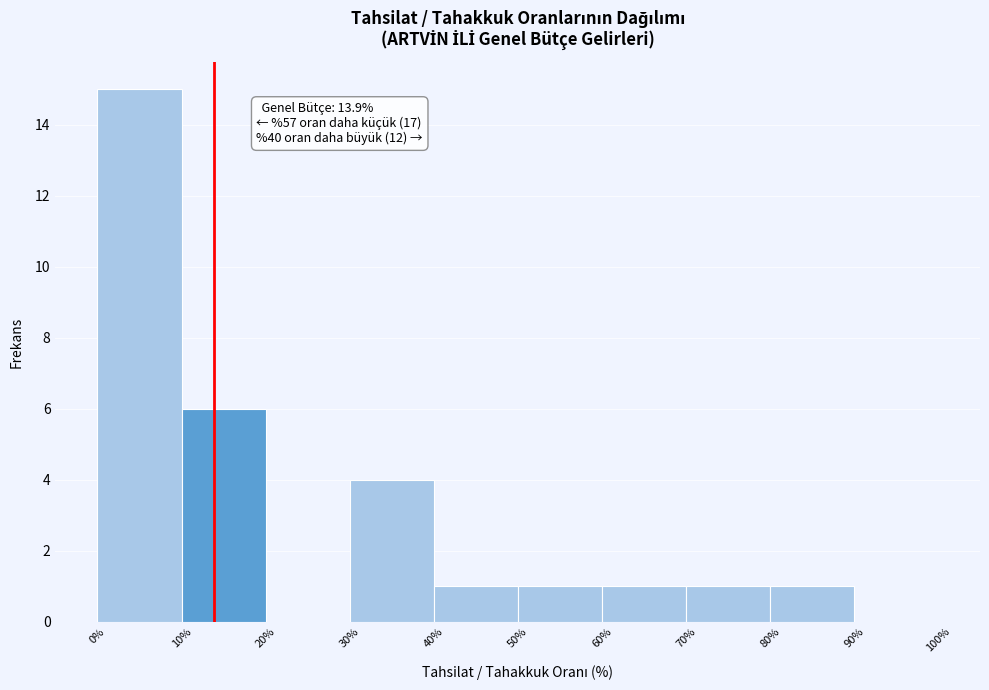

Which range on the x-axis has the tallest bar?

0% to 10%